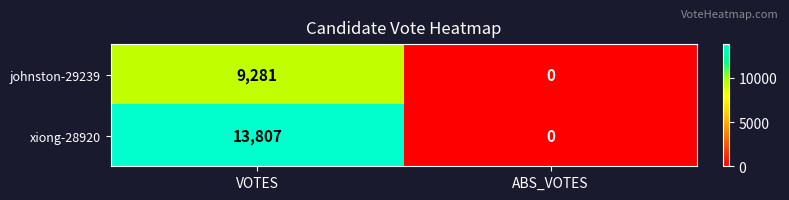

Rank the categories by xiong-28920 value from highest to lowest.

VOTES, ABS_VOTES